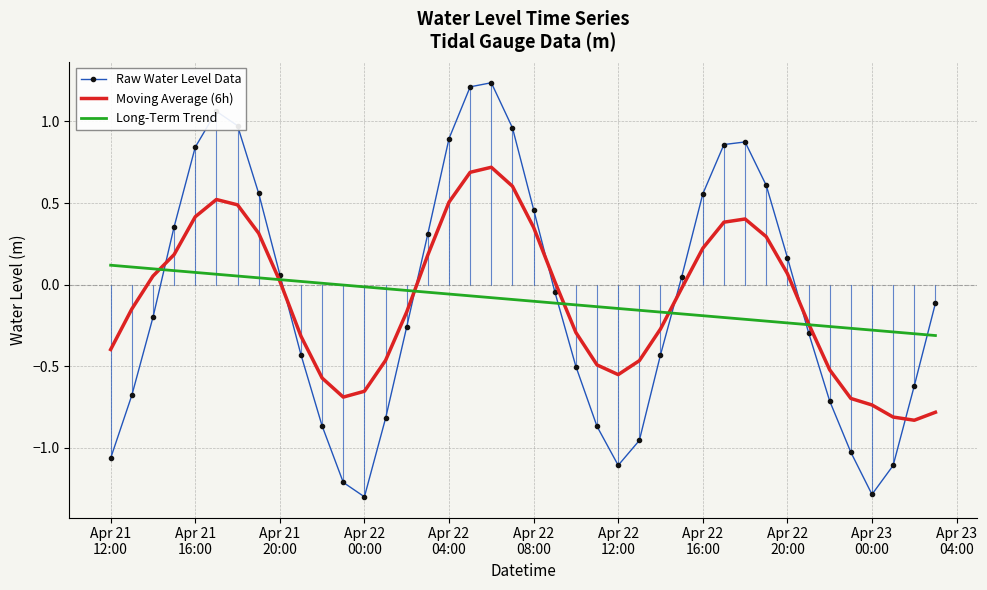

List the series in order of their peak value, highest first.

Raw Water Level Data, Moving Average (6h), Long-Term Trend